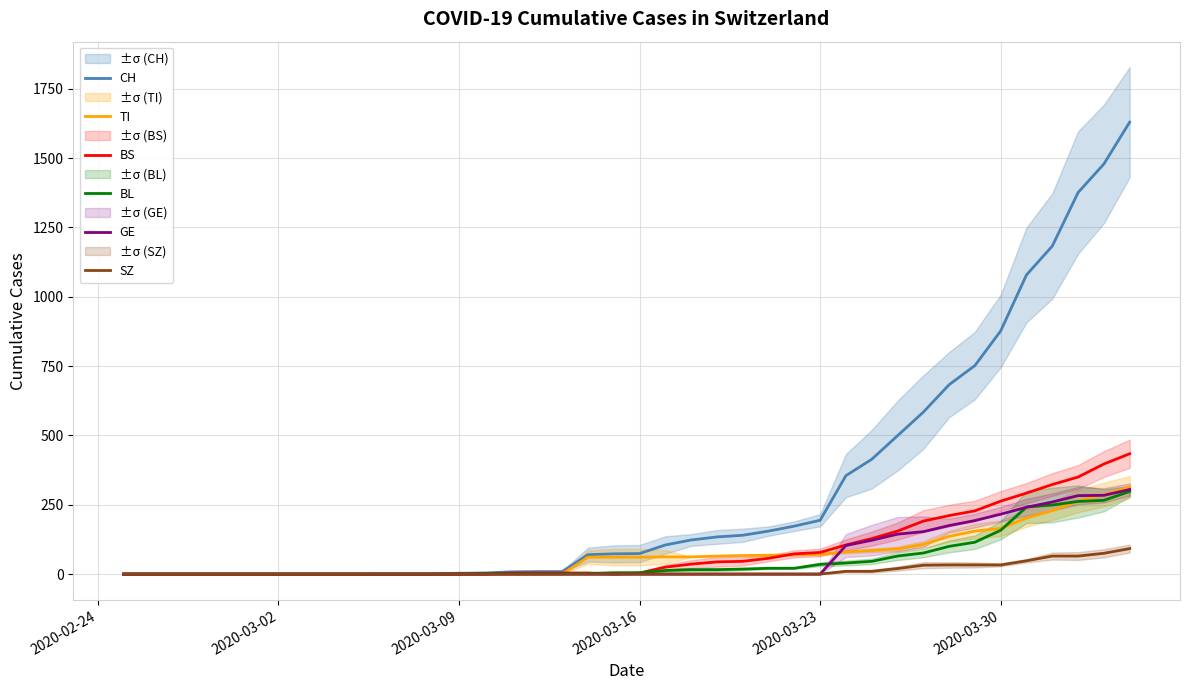

Rank the series by their maximum value, from lowest to highest.

SZ, BL, GE, TI, BS, CH